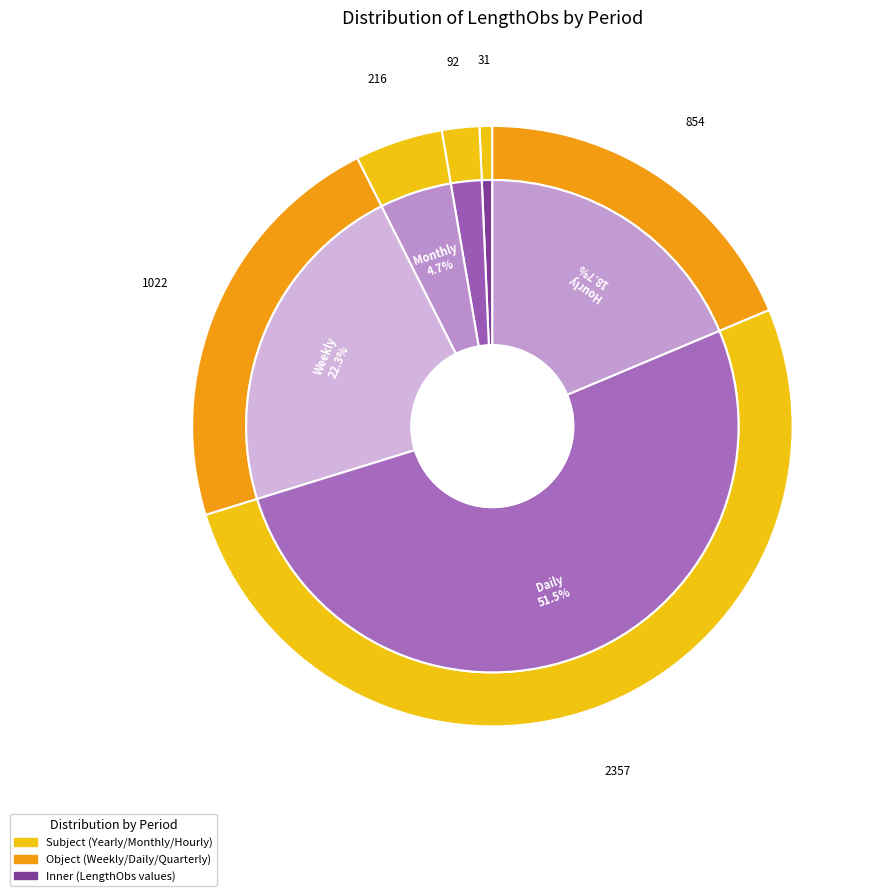

What portion of the pie excludes Weekly?

77.7%